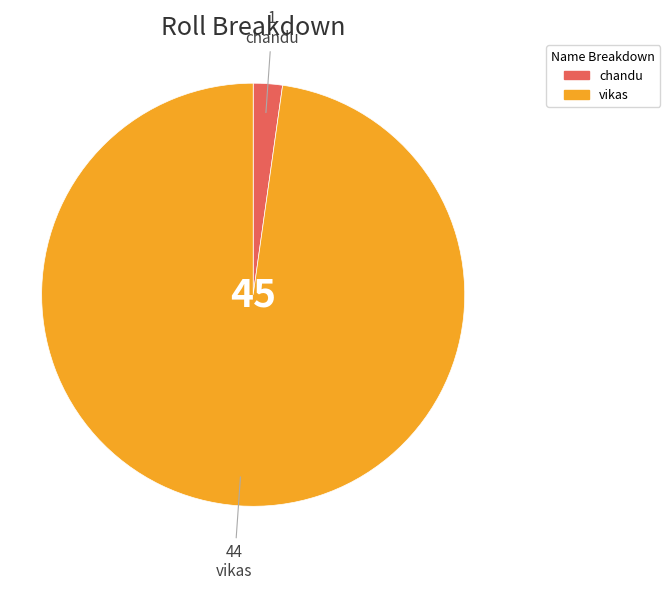

How many slices are in this pie chart?

2